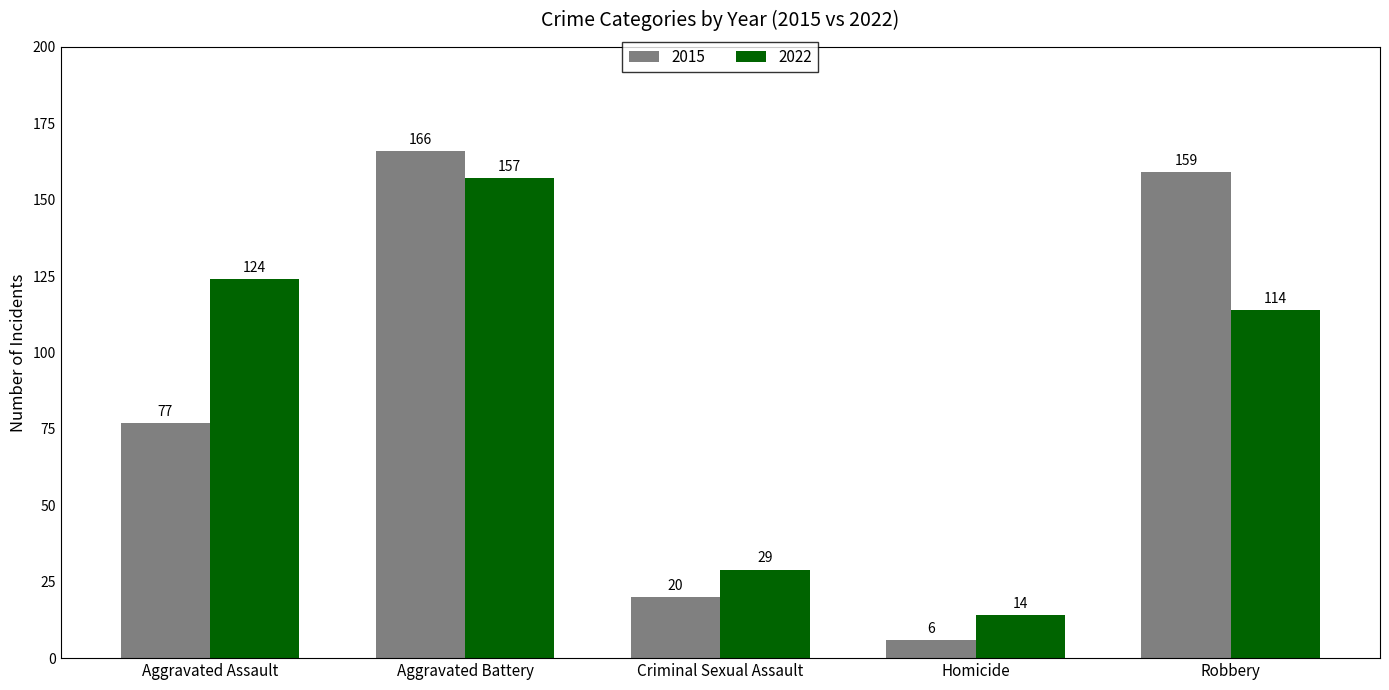

What is the difference between the 2022 values at Criminal Sexual Assault and Aggravated Battery?

128